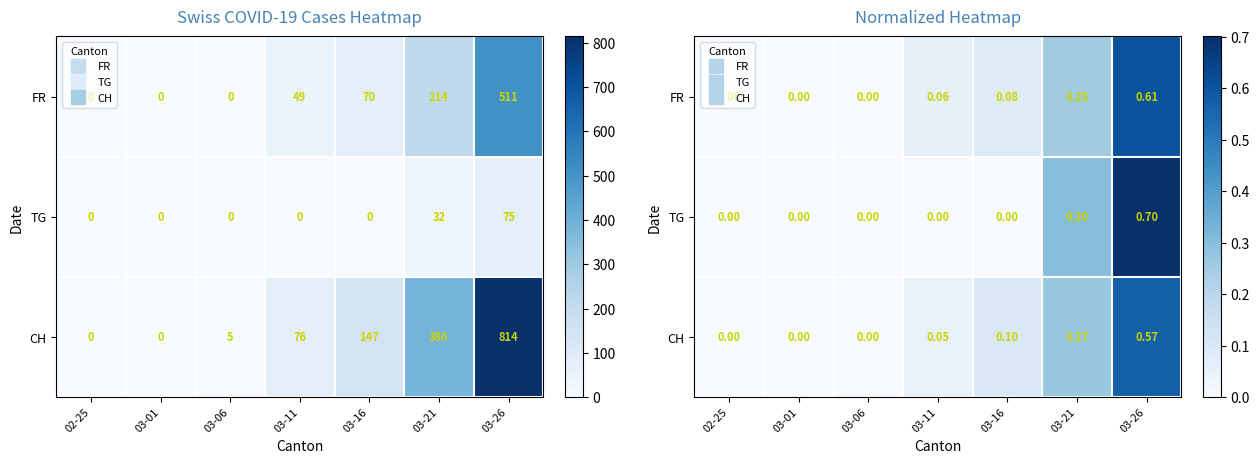

What is the sum of all FR values?

1.0